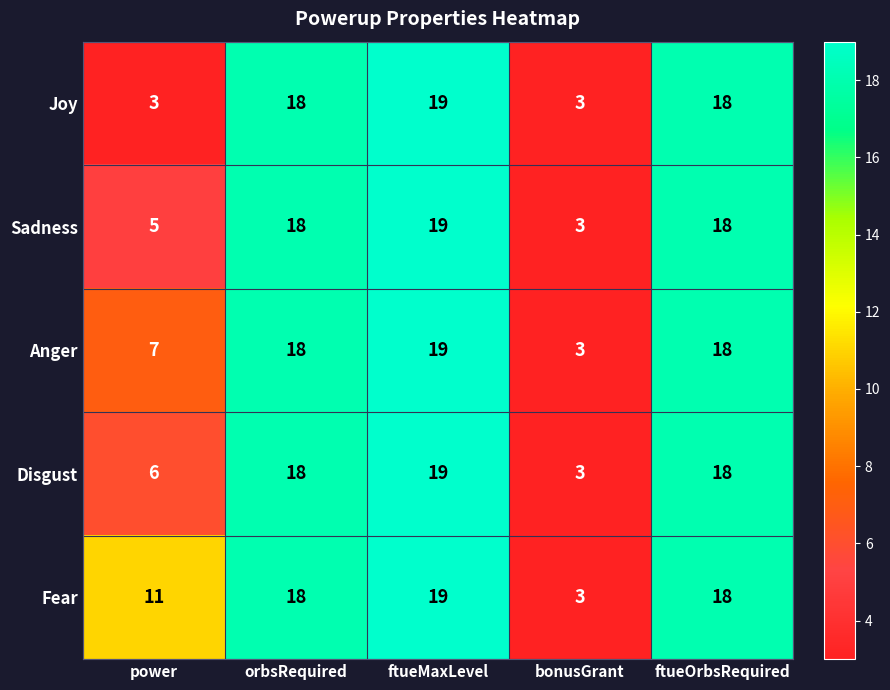

How many distinct data groups are displayed?

5